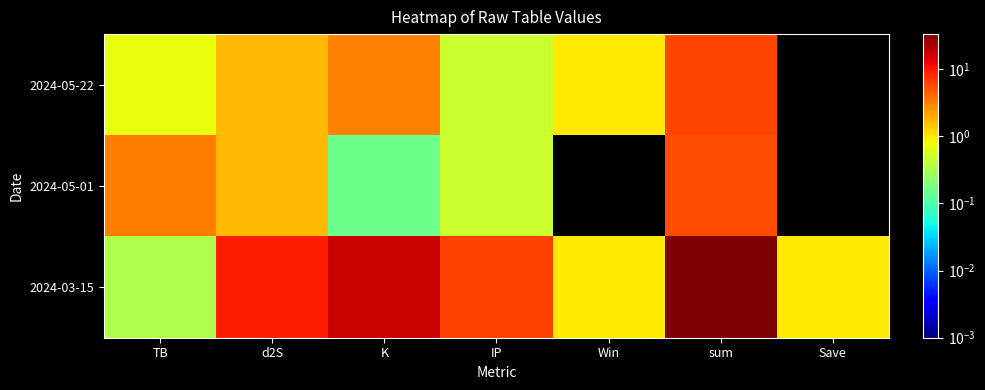

Which series has the widest spread of values?

2024-03-15